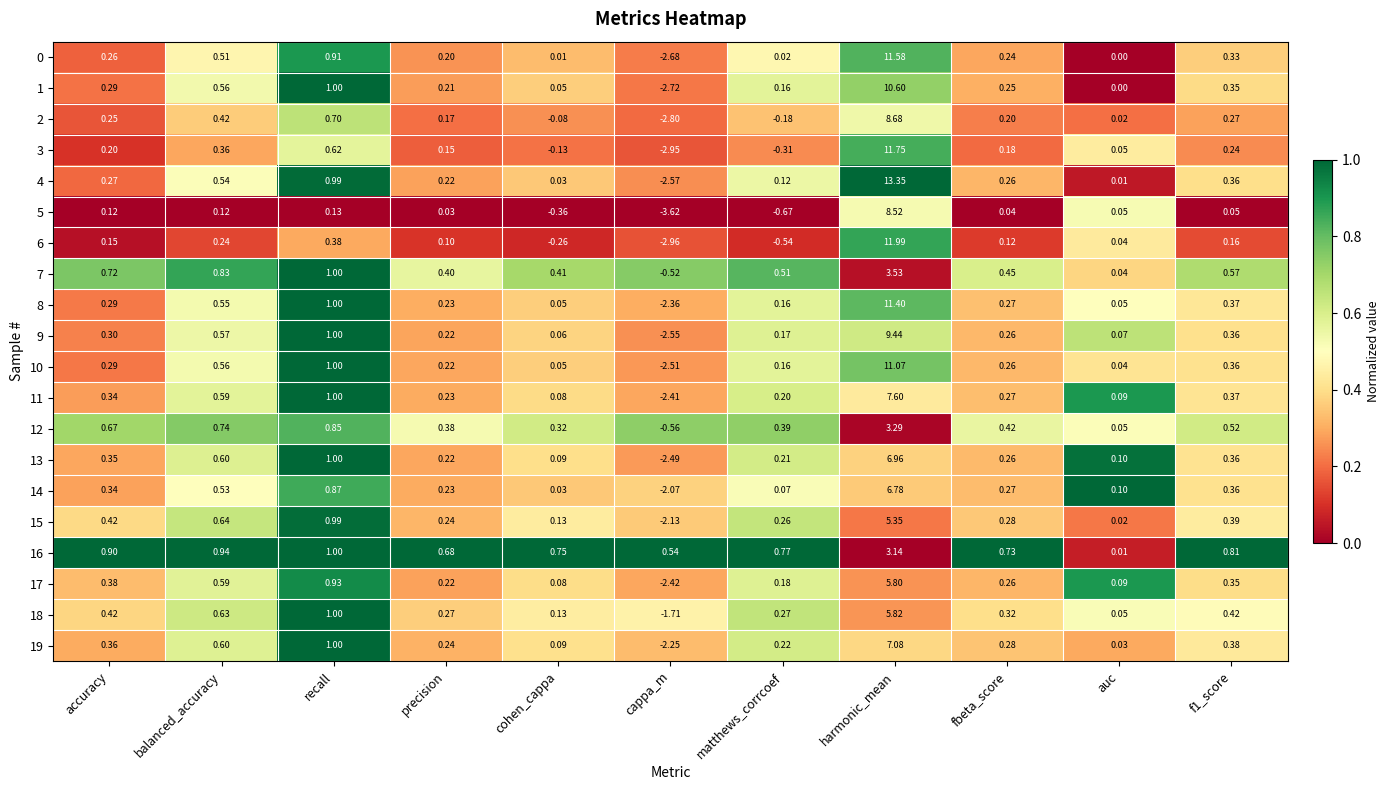

Which series changed the most between balanced_accuracy and harmonic_mean?

4